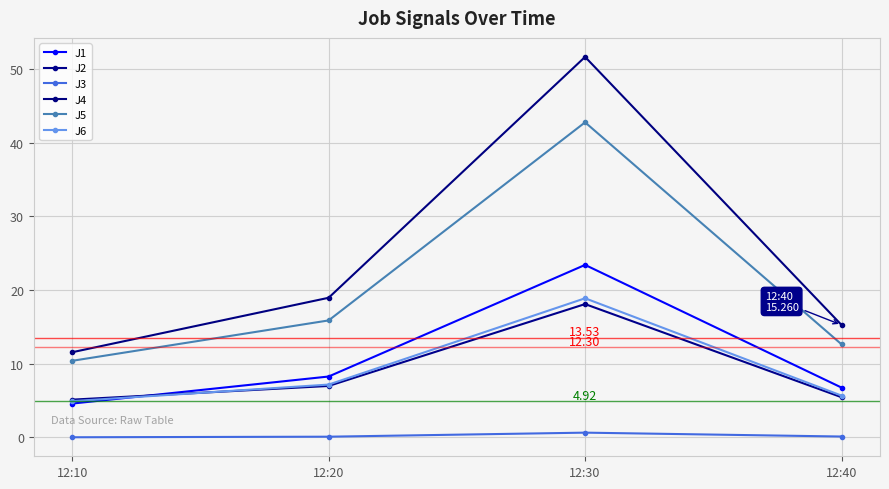

True or false: J3 and J6 cross at least once.

False